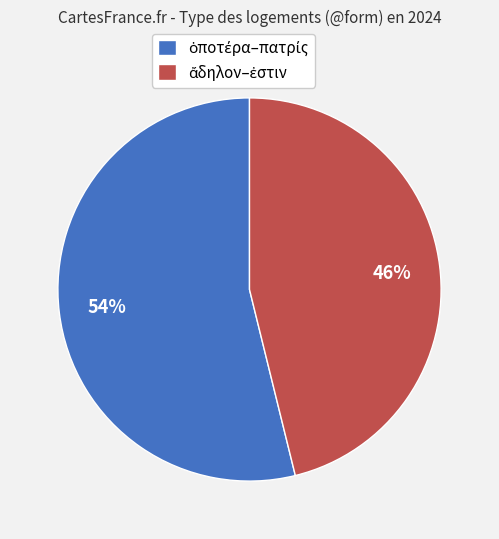

To the nearest percent, what is the difference between the largest and smallest slice percentages?

8%